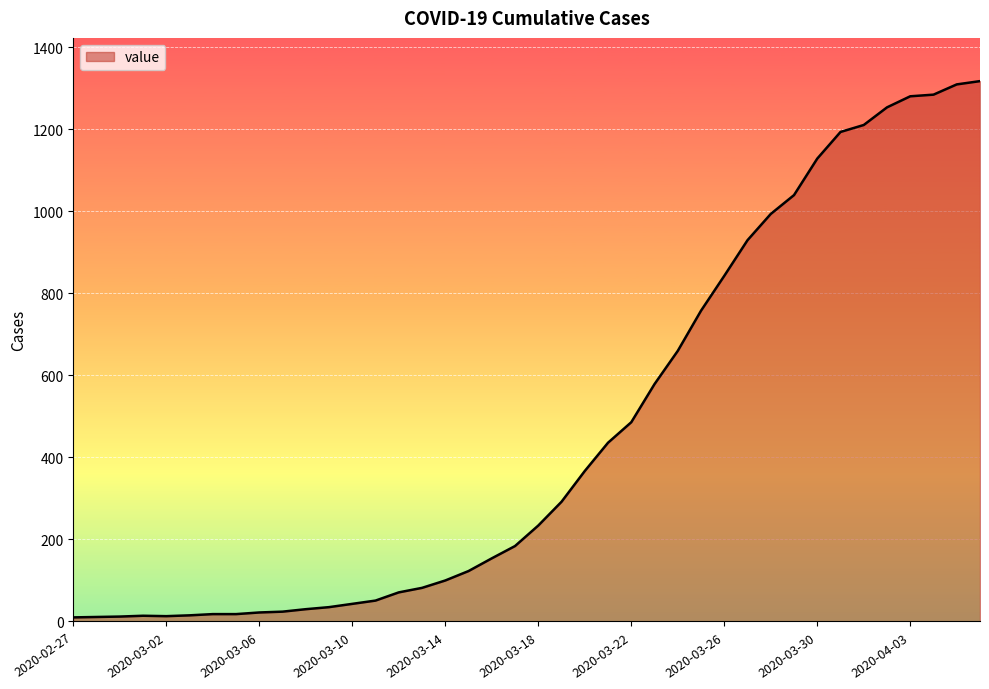

What is the difference between the maximum and minimum values?

1308